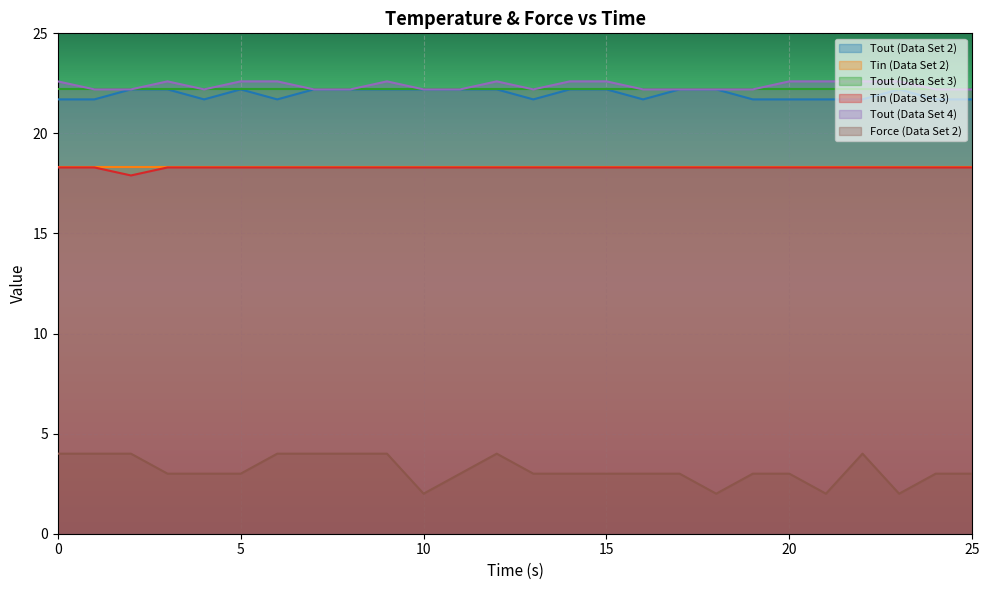

What is the spread (max minus min) of values at 7?

18.2